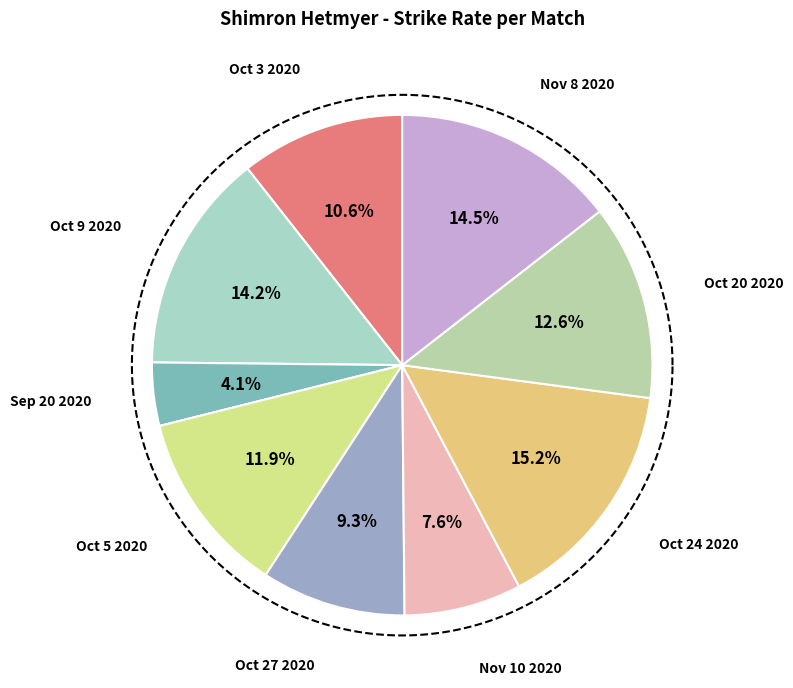

Between Oct 24 2020 and Oct 27 2020, which is larger?

Oct 24 2020